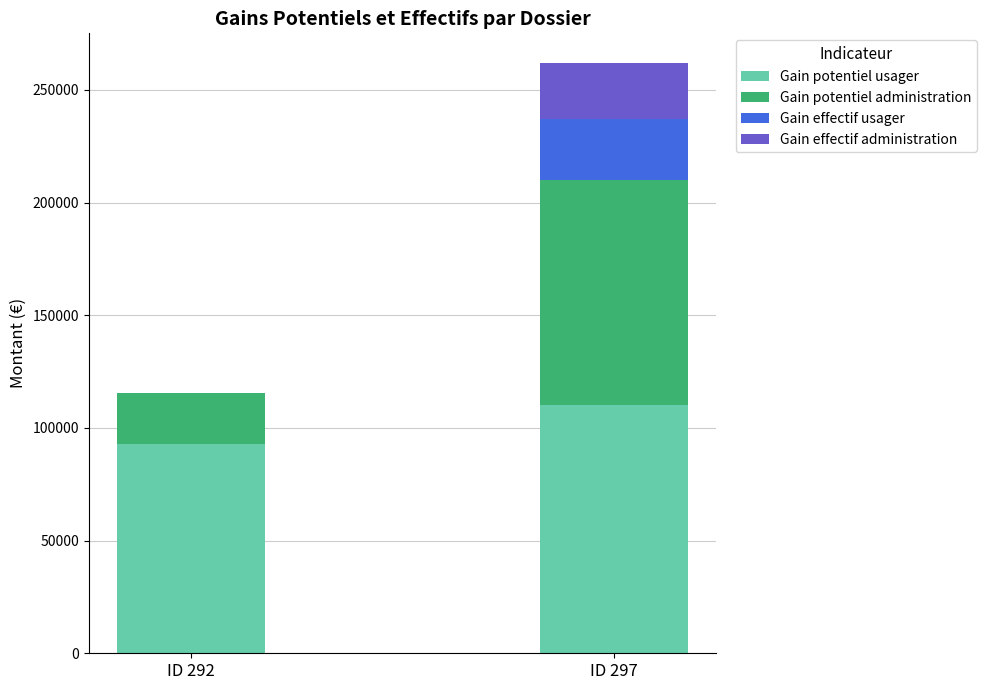

What is the total value across all series at ID 292?

115306.1